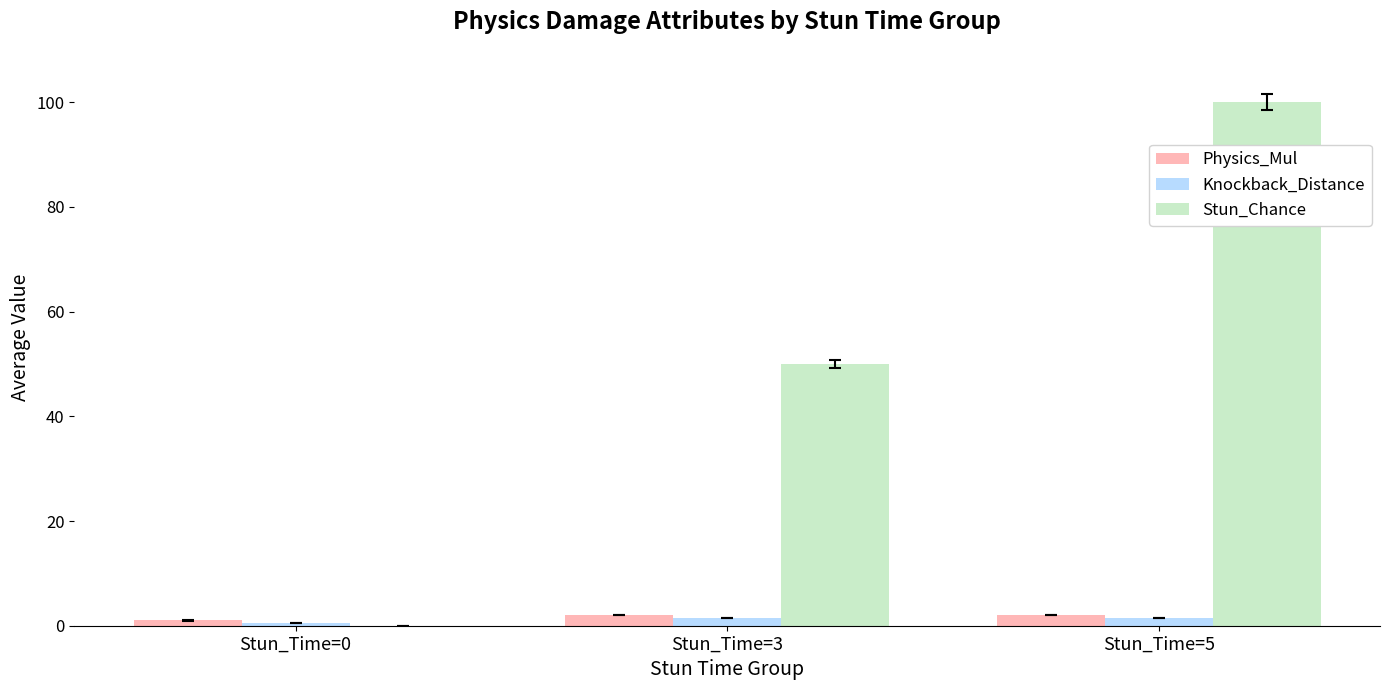

Are the bars horizontal?

No